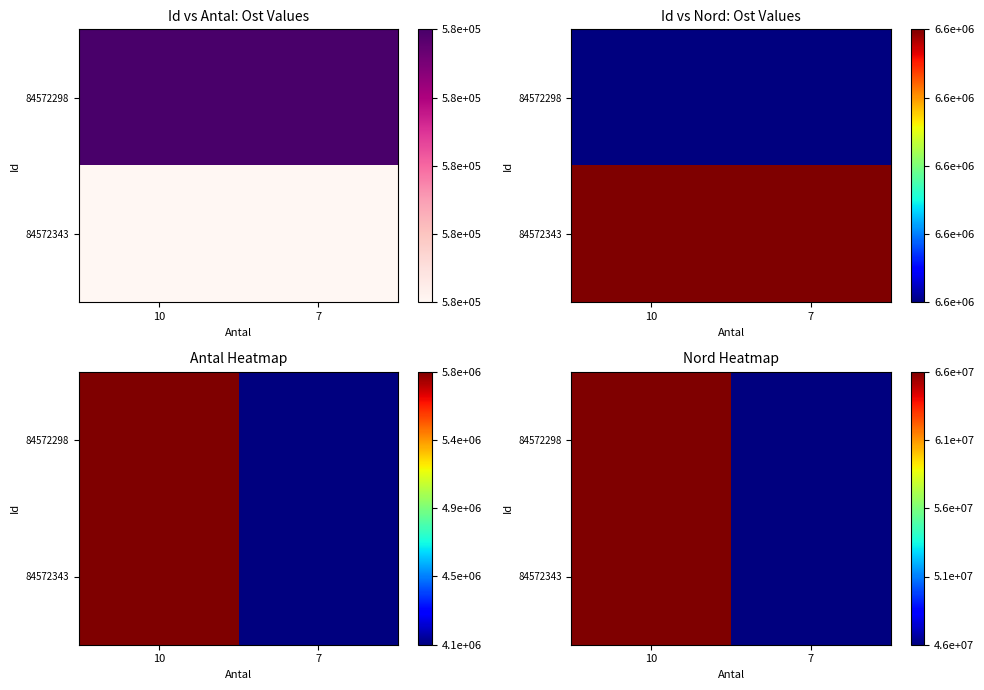

How many categories are shown in the chart?

2